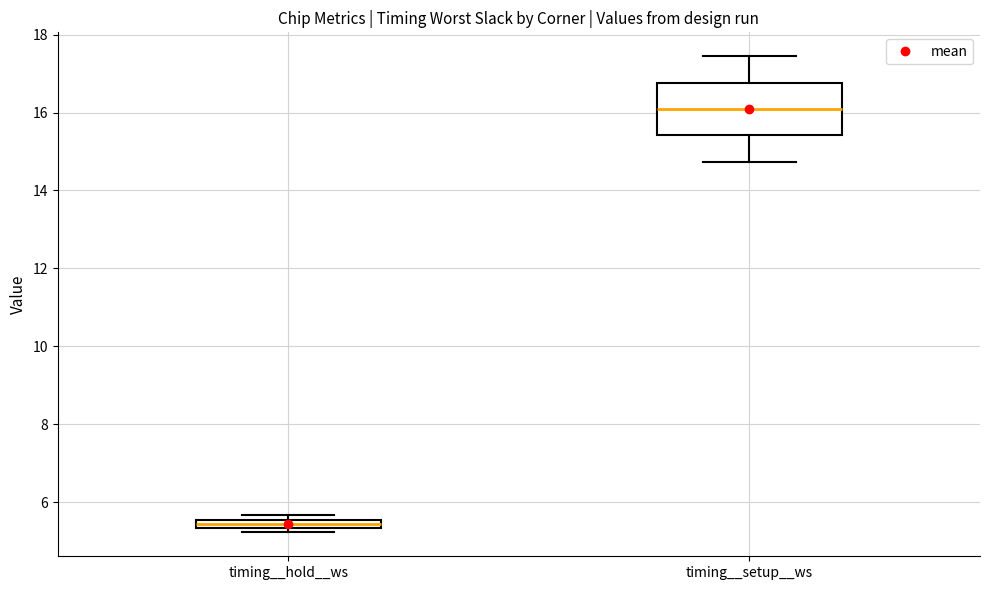

Which box is the tallest, from its lower edge to its upper edge?

timing__setup__ws